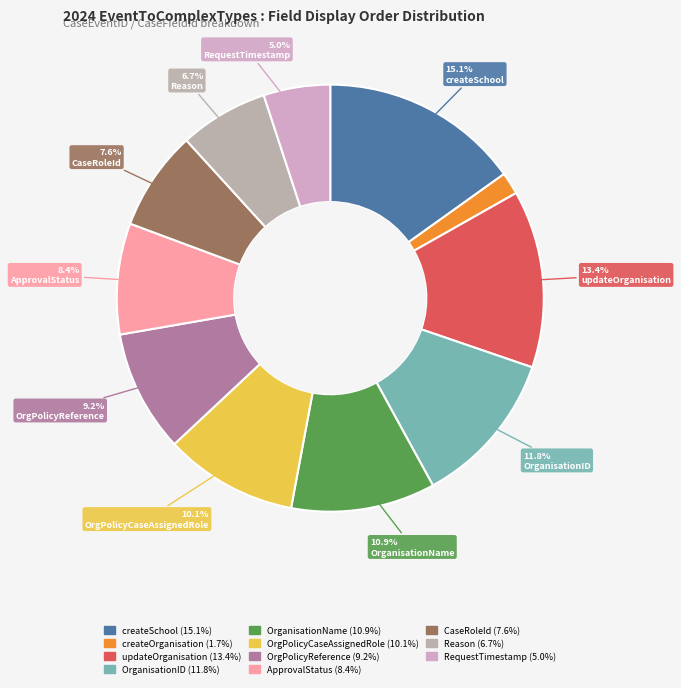

Rank the categories by value from highest to lowest.

createSchool, updateOrganisation, OrganisationID, OrganisationName, OrgPolicyCaseAssignedRole, OrgPolicyReference, ApprovalStatus, CaseRoleId, Reason, RequestTimestamp, createOrganisation